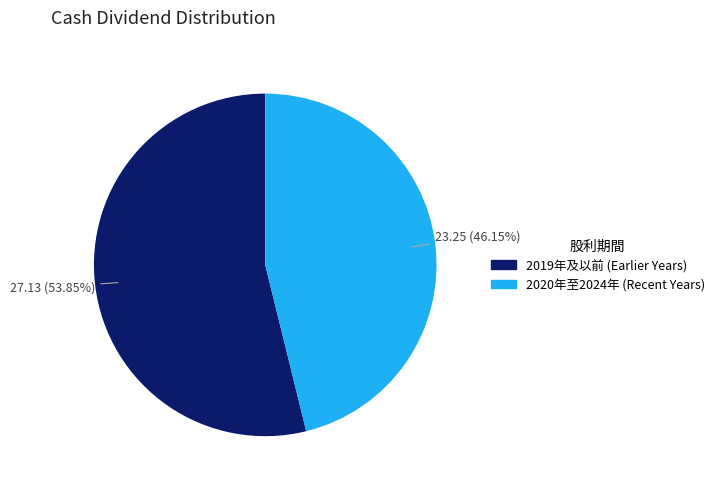

Does any single category account for the majority?

Yes